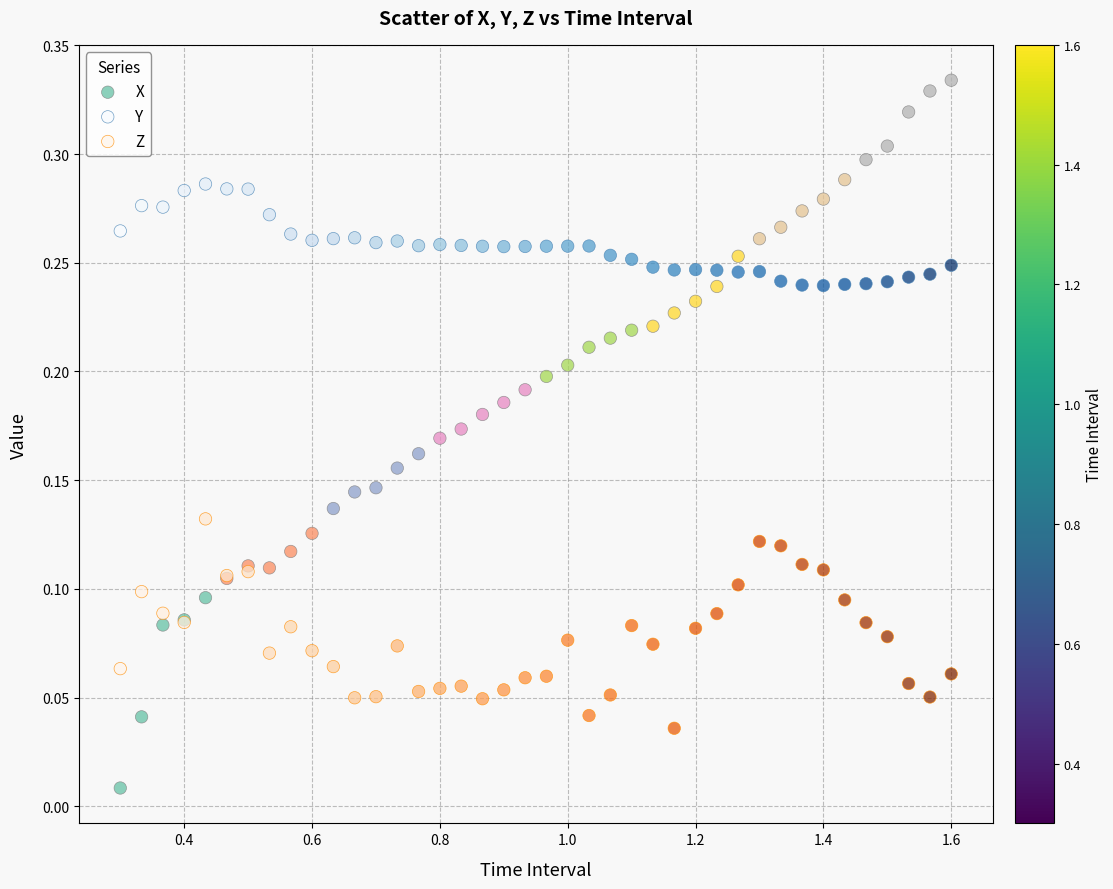

Which series contains the highest Y value?

X